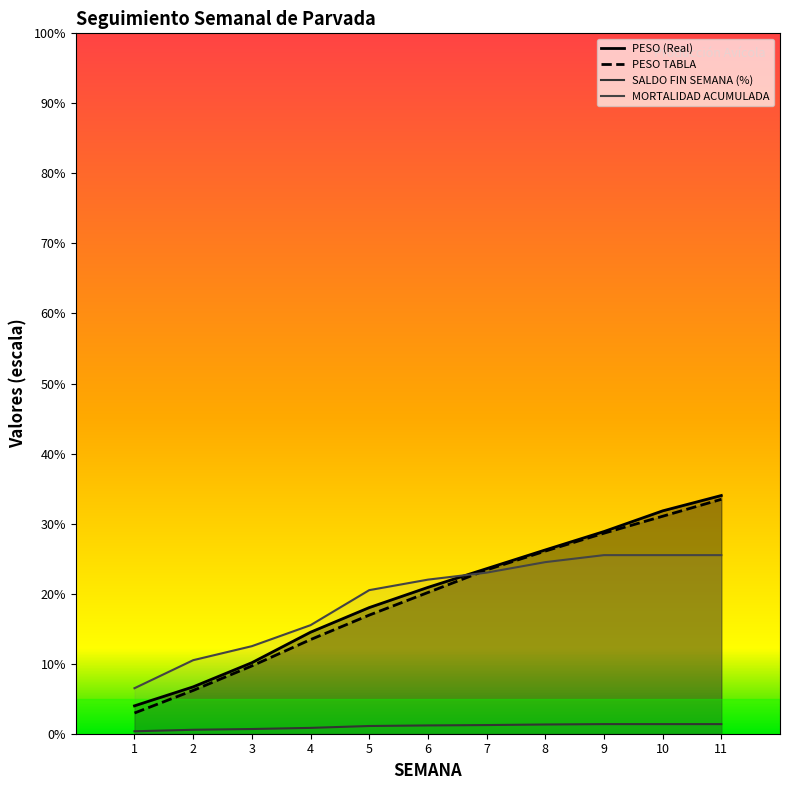

Does the chart display data point markers on the line(s)?

No